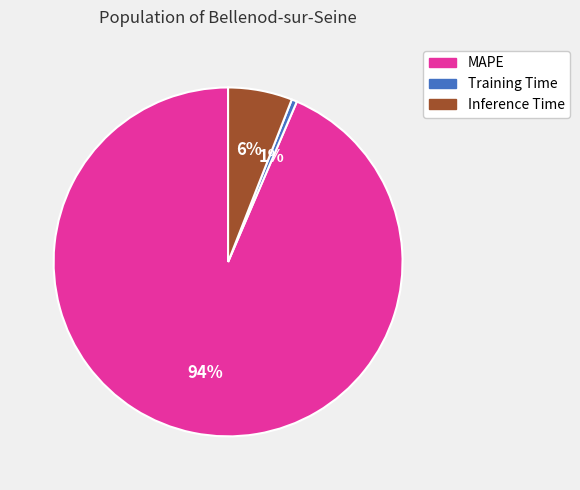

To the nearest percent, what percentage of the pie is Inference Time?

6%